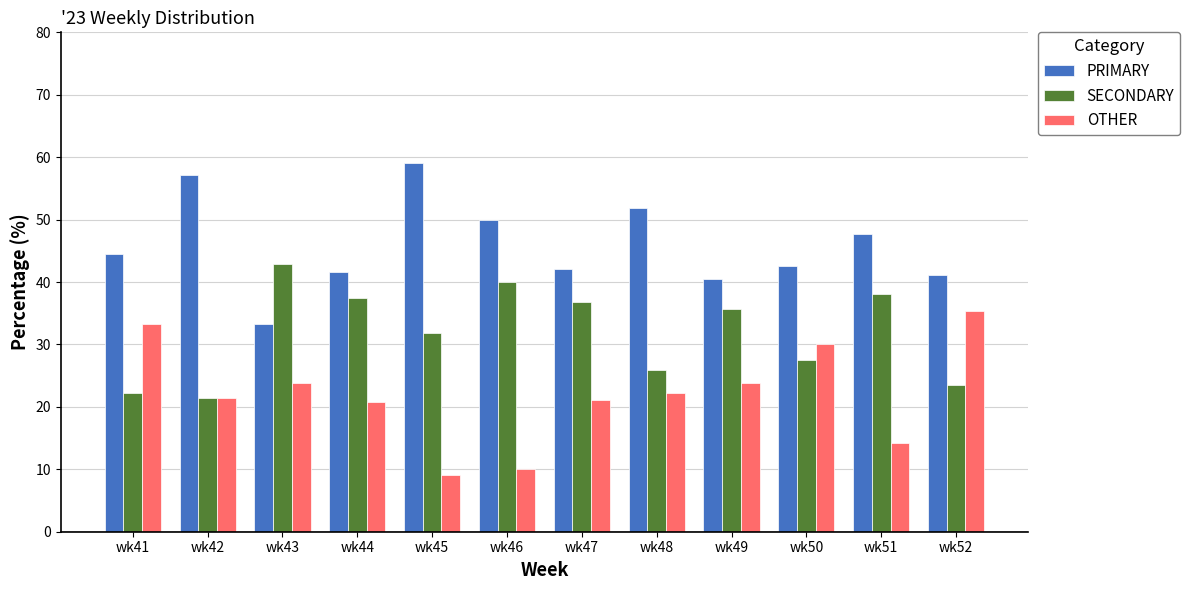

What value does the SECONDARY series have at wk50?

27.5